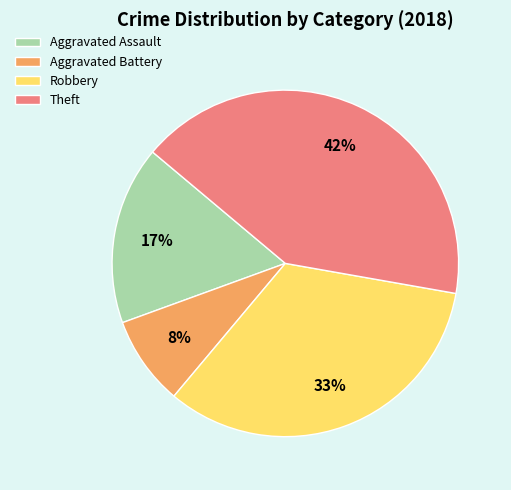

To the nearest percent, what portion does Robbery represent?

33%